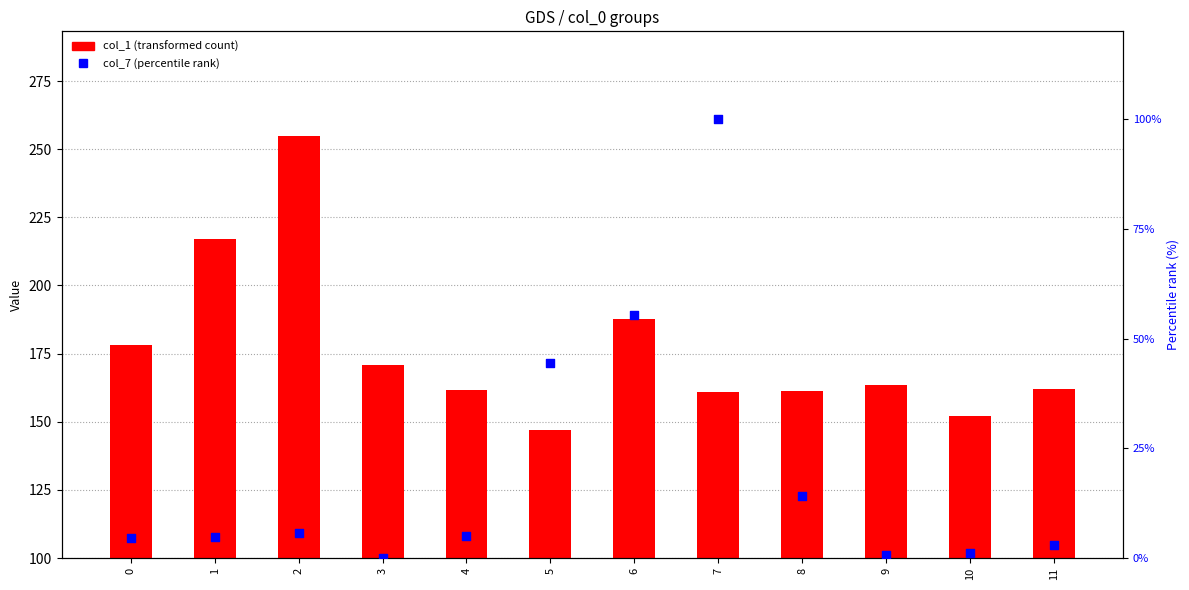

Which series has the largest total across all categories?

col_1 (transformed count)